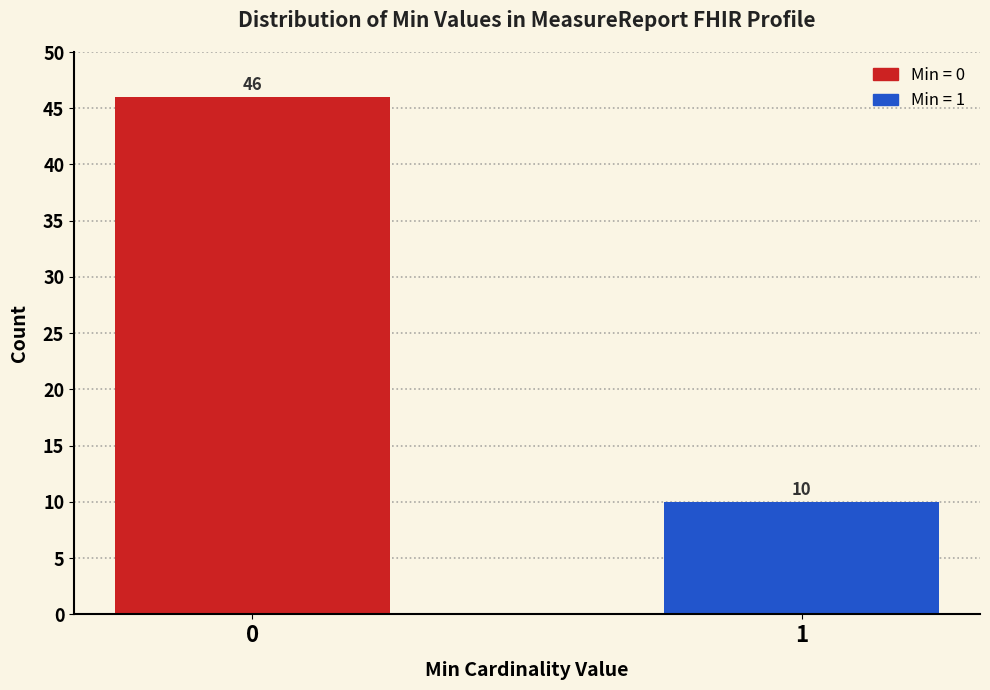

Reading left to right, transcribe all the data shown in this chart.

0=46	1=10